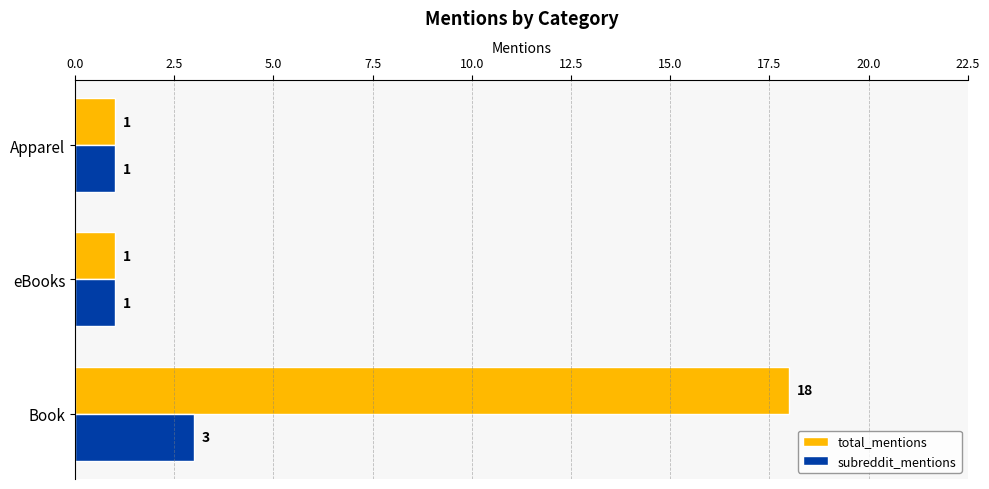

Which series has the largest range (max minus min)?

total_mentions